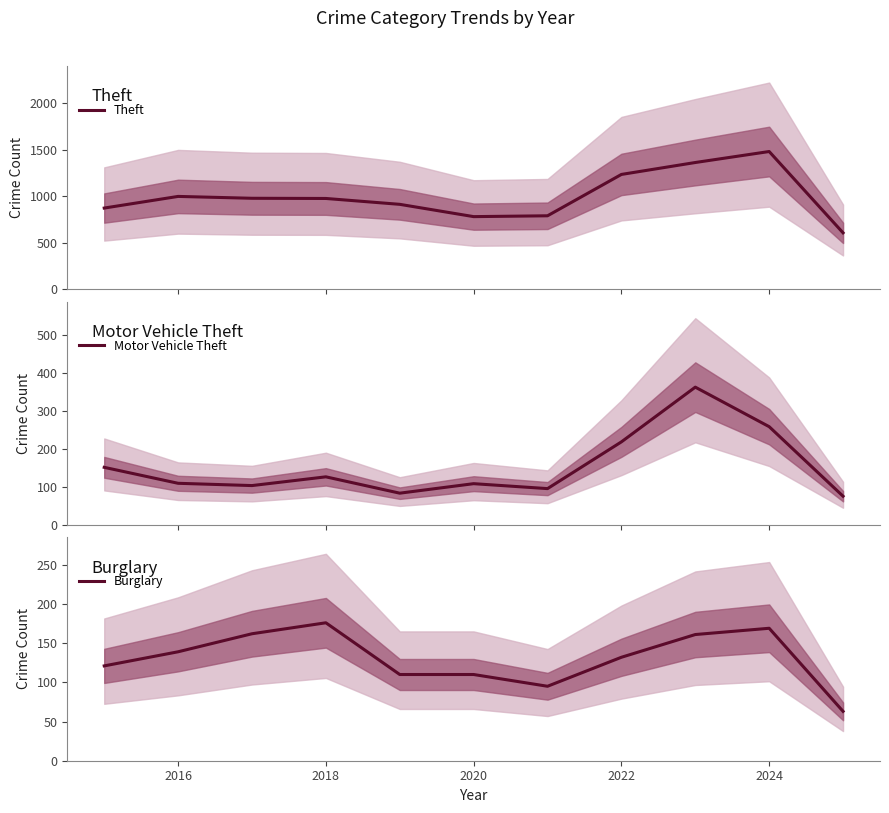

What is the lowest value of the Theft series?

608